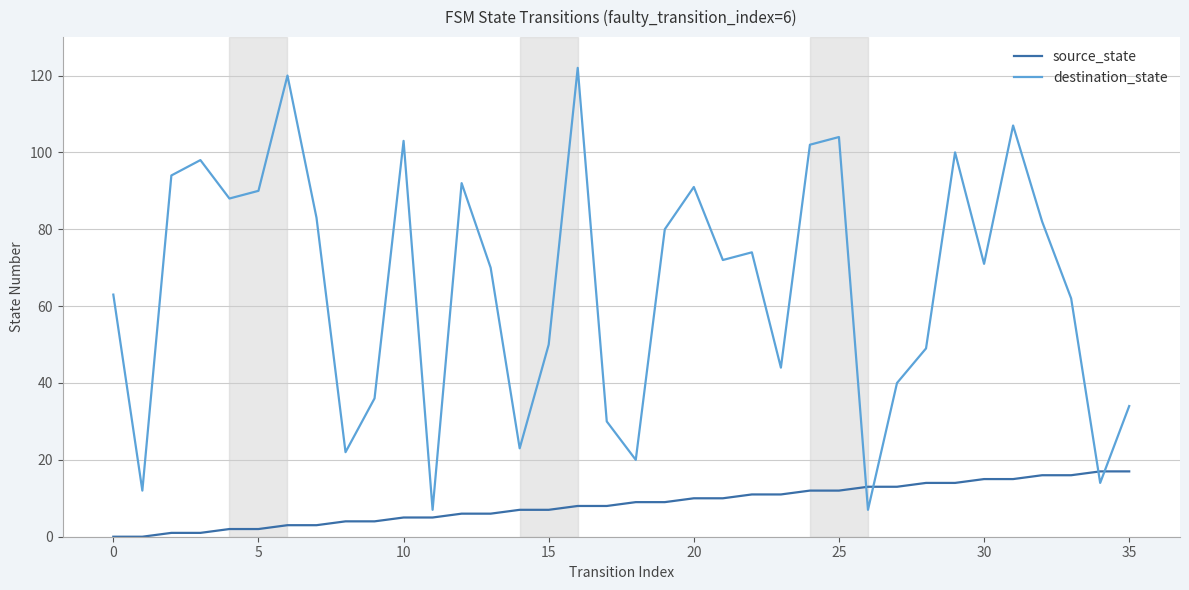

What is the difference between the maximum and second lowest values in the destination_state series?

115